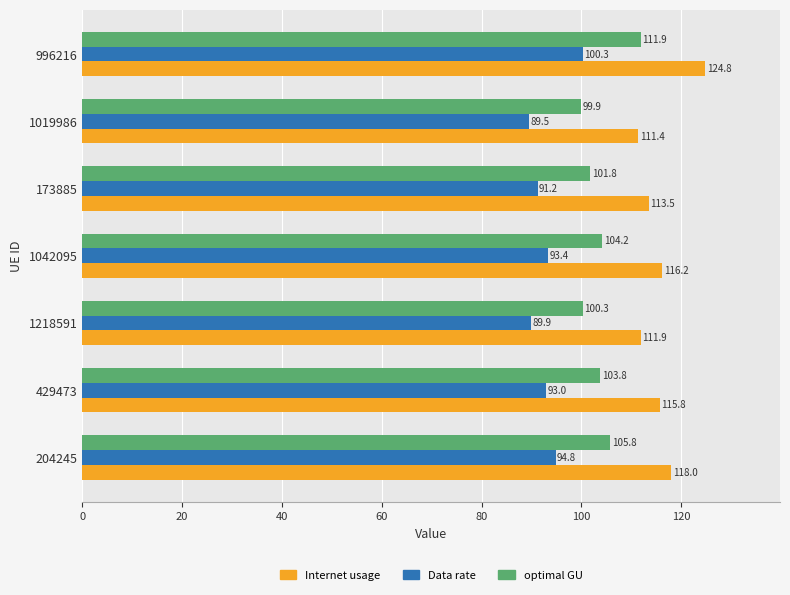

Which label corresponds to the largest value in the chart?

996216